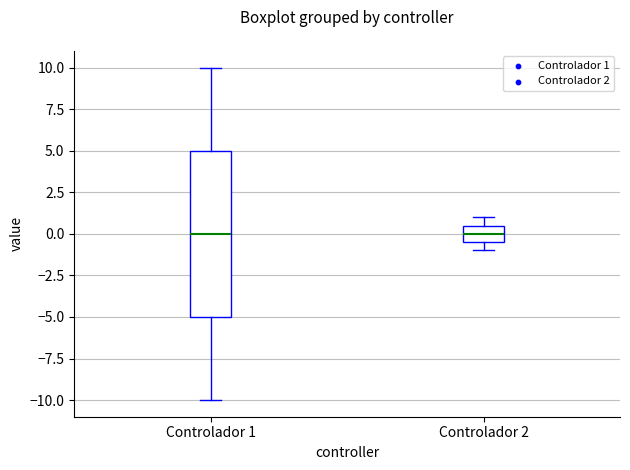

Where does the lower whisker of the box for Controlador 1 end on the y-axis? The values are not printed on the chart, so give them approximately, as read against the axis.

-10.0